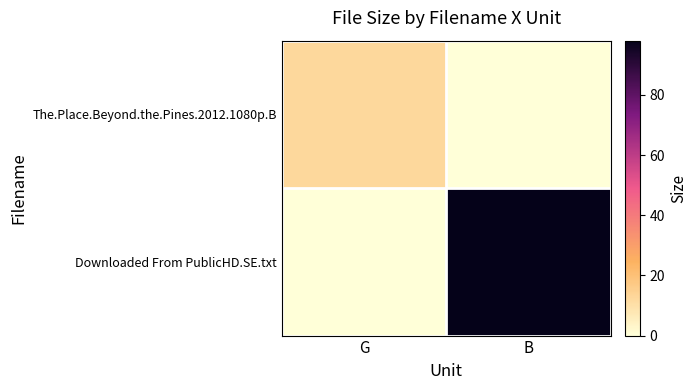

Count the number of categories in the chart.

2